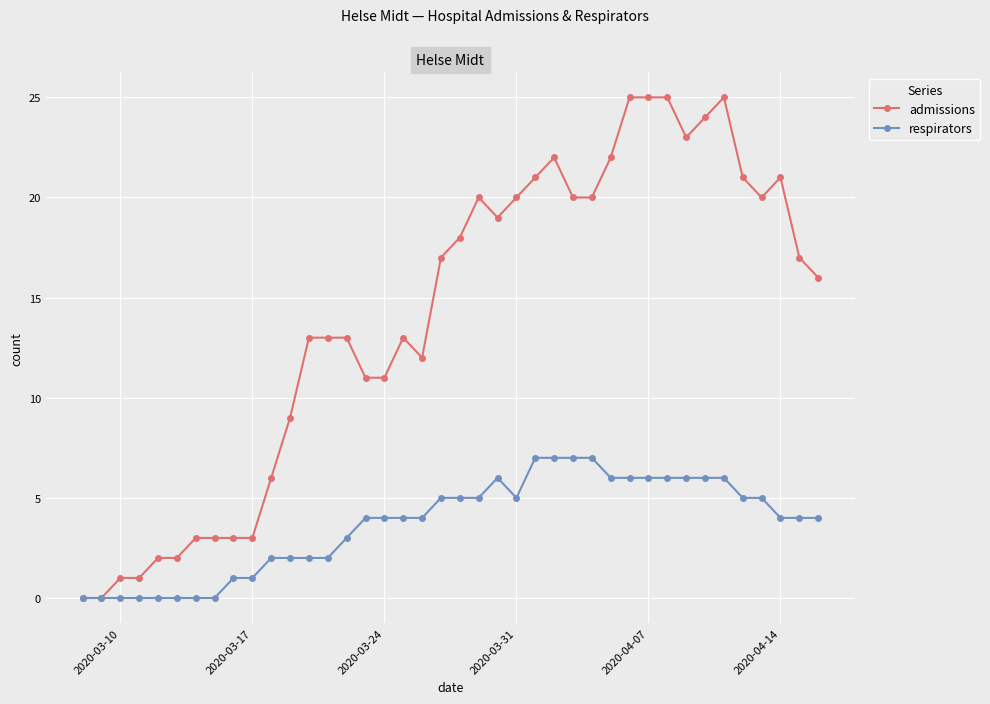

Which series has the widest spread of values?

admissions